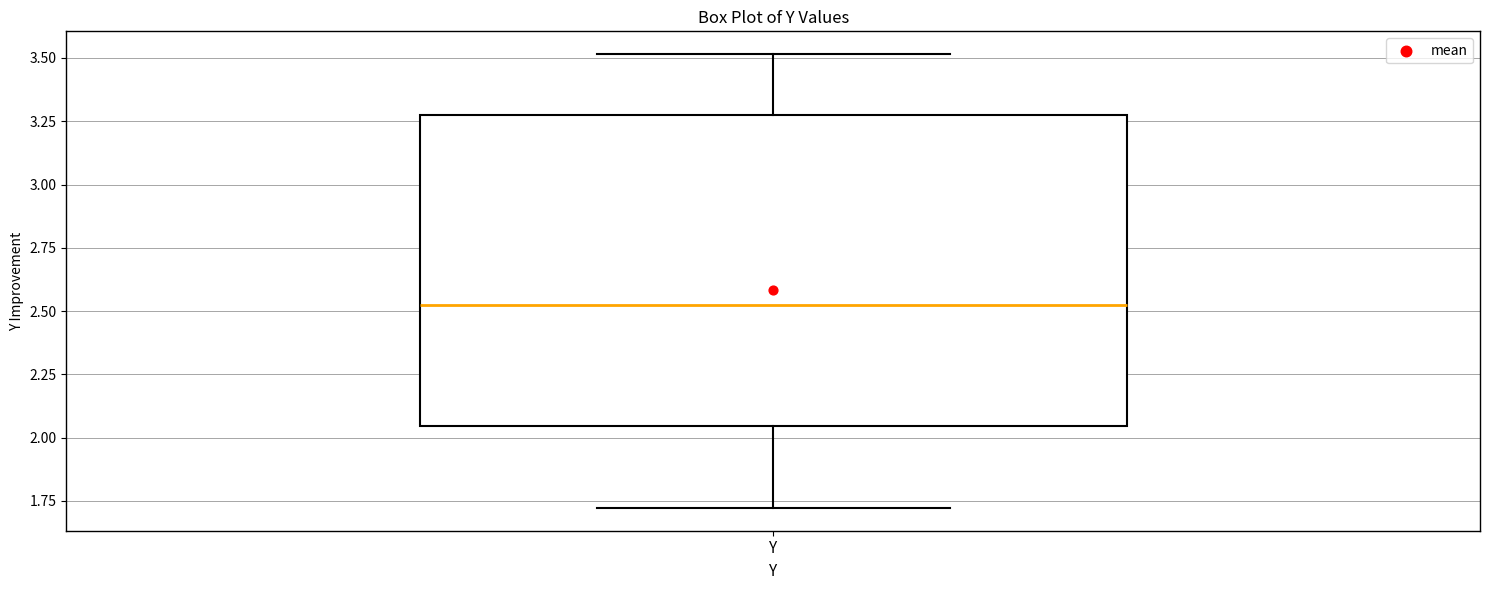

Where does the upper whisker of the box for Y end on the y-axis? The values are not printed on the chart, so give them approximately, as read against the axis.

3.50